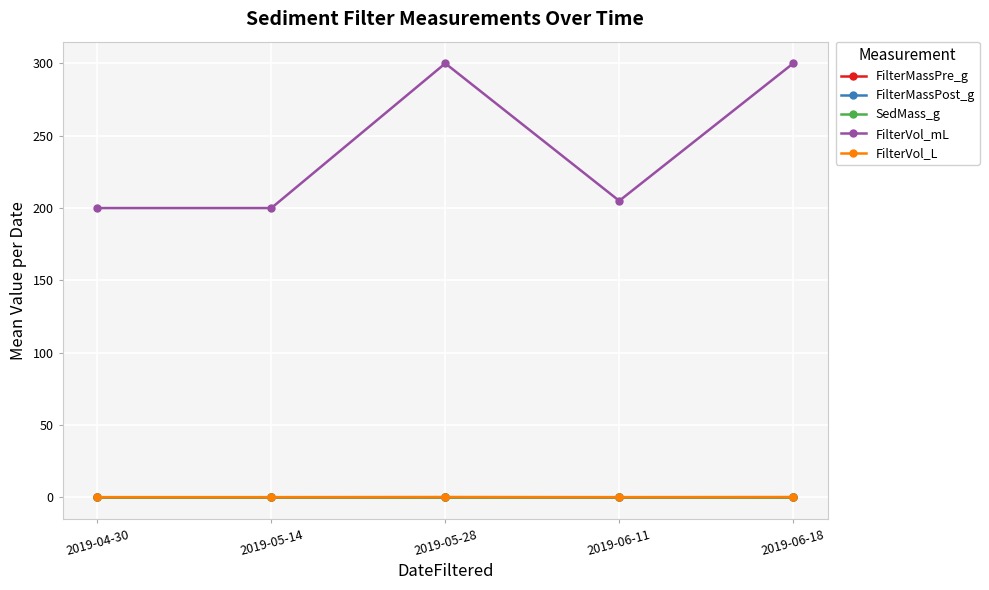

What is the label of the 4th point from the left?

2019-06-11